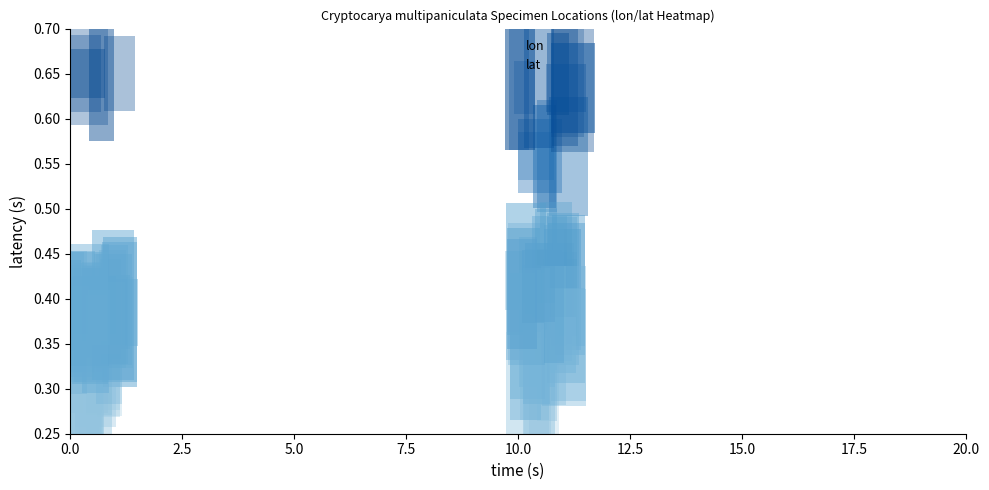

Which series has the largest total across all categories?

lat